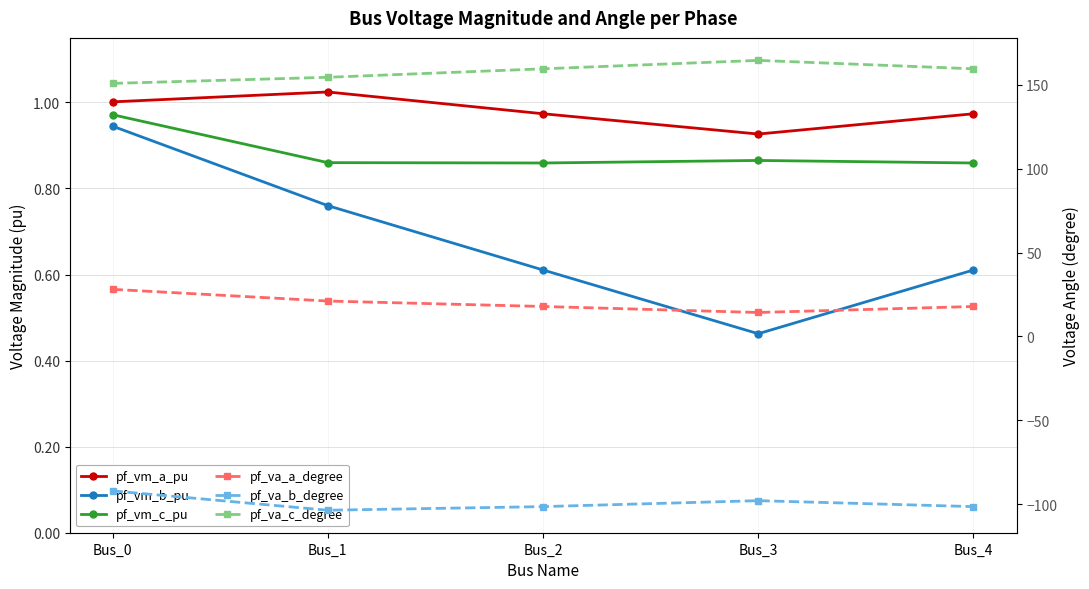

Reading right to left, transcribe all the data shown in this chart.

pf_vm_a_pu: Bus_4=1.0	Bus_3=0.9	Bus_2=1.0	Bus_1=1.0	Bus_0=1.0
pf_vm_b_pu: Bus_4=0.6	Bus_3=0.5	Bus_2=0.6	Bus_1=0.8	Bus_0=0.9
pf_vm_c_pu: Bus_4=0.9	Bus_3=0.9	Bus_2=0.9	Bus_1=0.9	Bus_0=1.0
pf_va_a_degree: Bus_4=17.9	Bus_3=14.3	Bus_2=17.9	Bus_1=21.1	Bus_0=28.1
pf_va_b_degree: Bus_4=-101.4	Bus_3=-97.9	Bus_2=-101.4	Bus_1=-103.6	Bus_0=-92.1
pf_va_c_degree: Bus_4=159.6	Bus_3=164.6	Bus_2=159.6	Bus_1=154.6	Bus_0=150.9